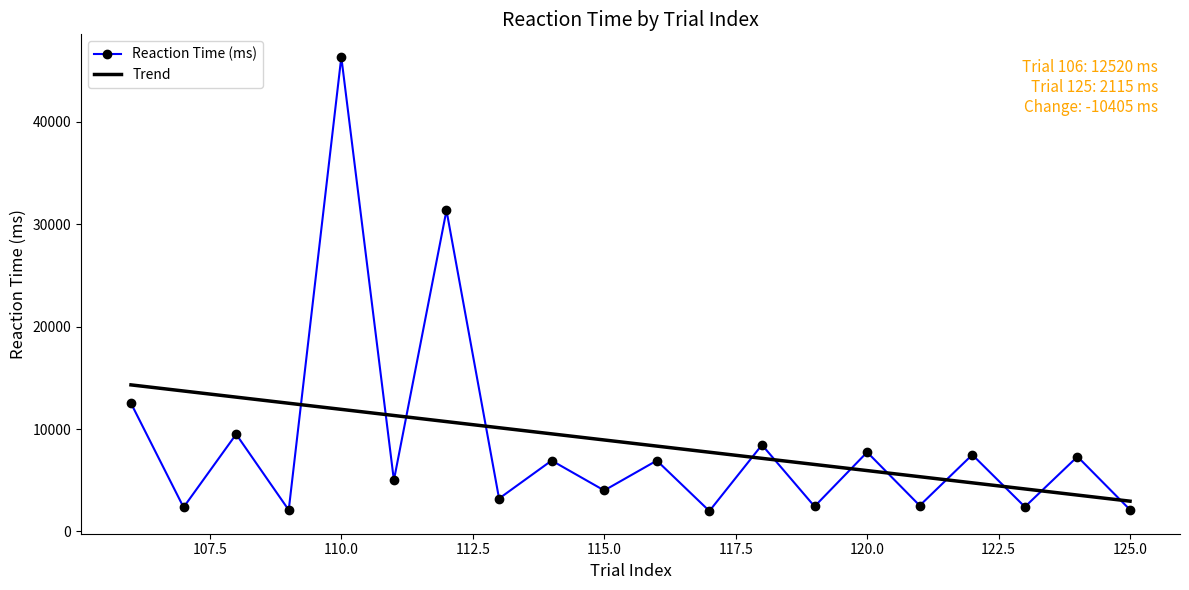

What are all the series names shown in the legend?

Reaction Time (ms), Trend